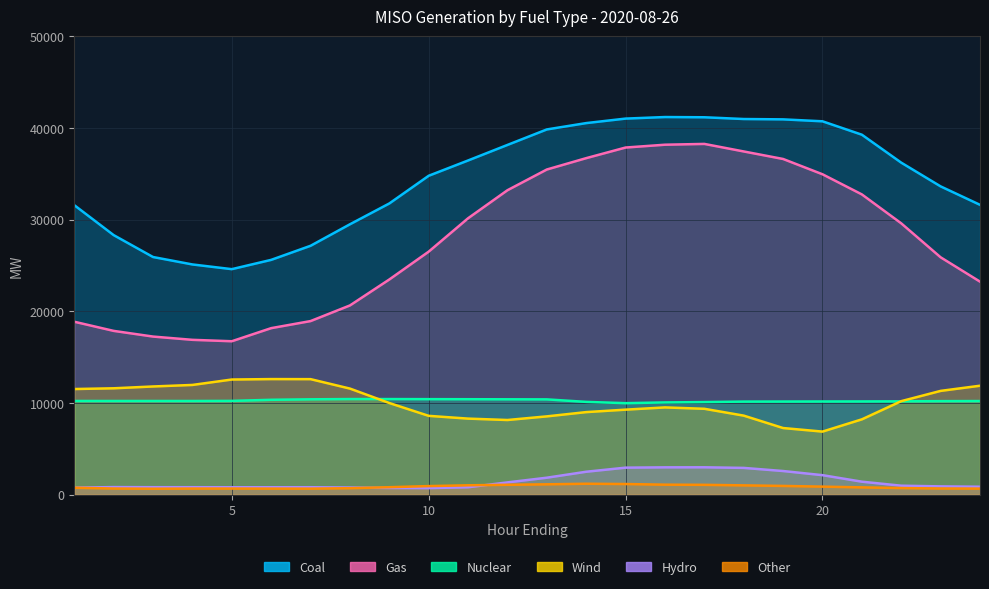

What are all the series names shown in the legend?

Coal, Gas, Nuclear, Wind, Hydro, Other